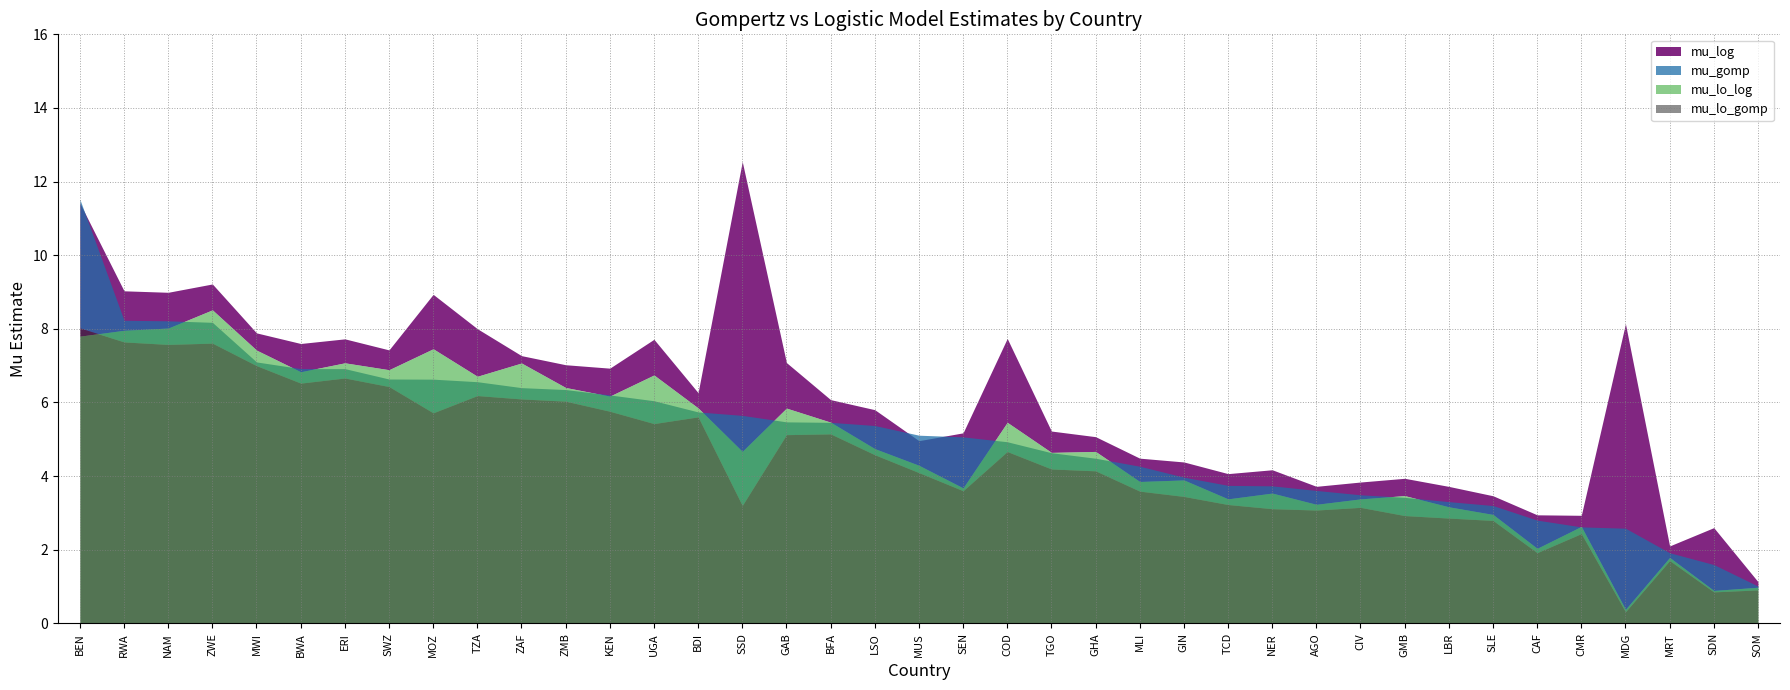

How many series are shown in this chart?

4